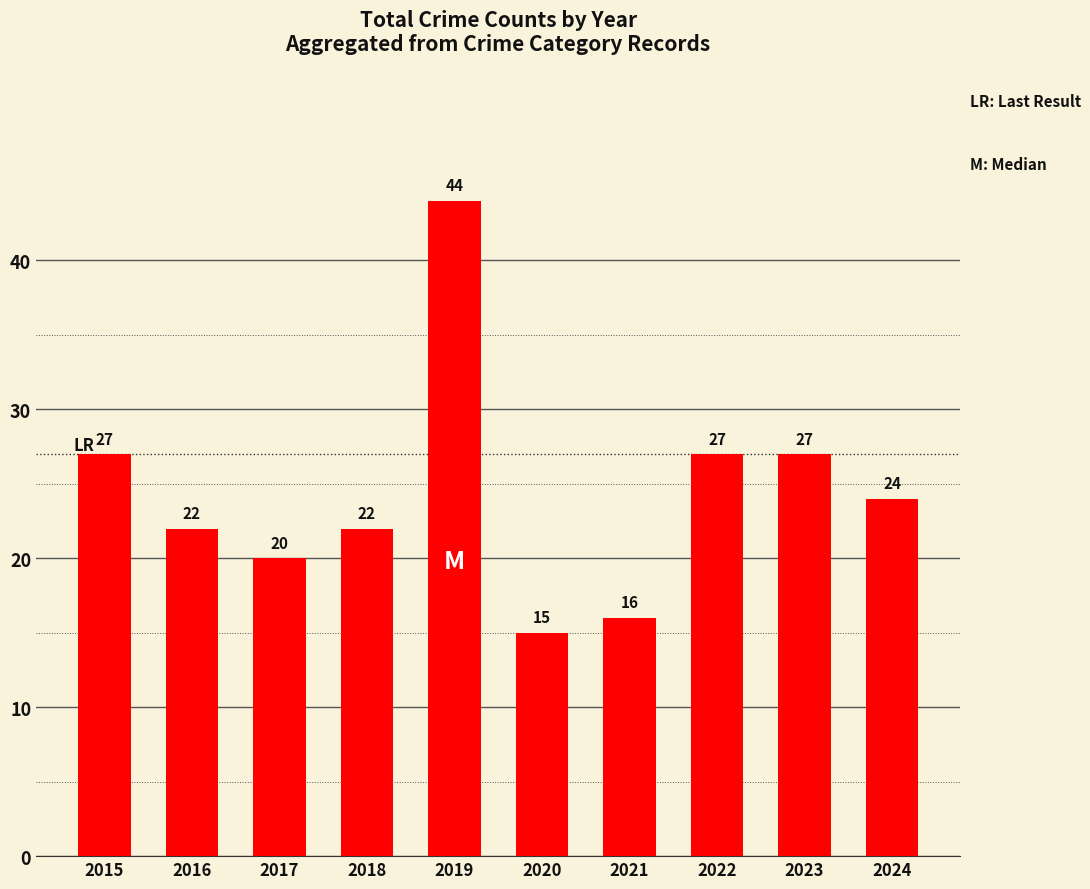

Read the value at 2019, to the nearest 10.

40